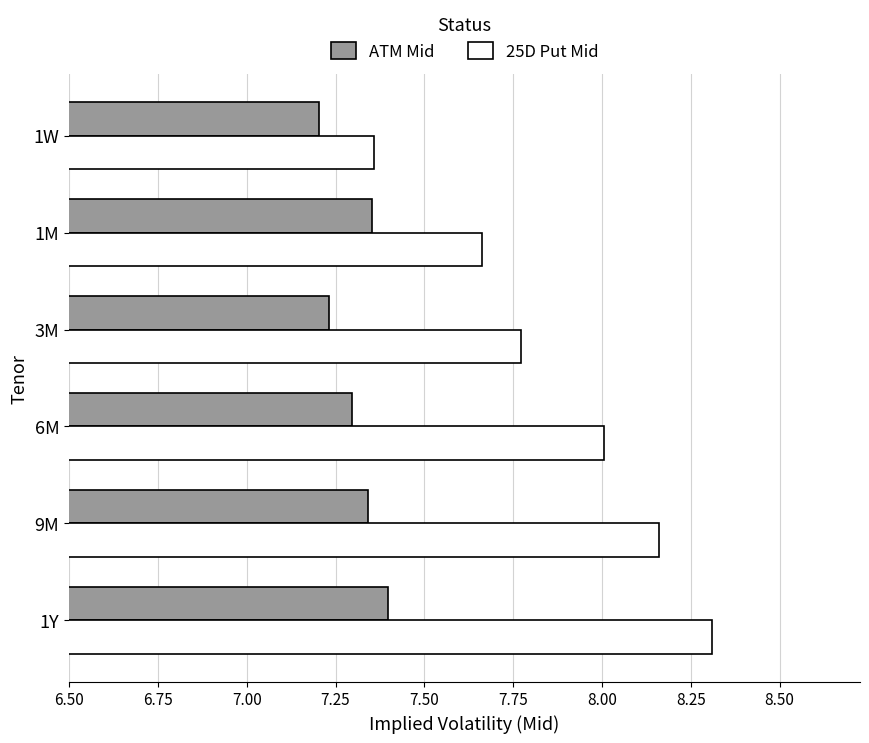

Rank the series at 1W from highest to lowest value.

25D Put Mid, ATM Mid